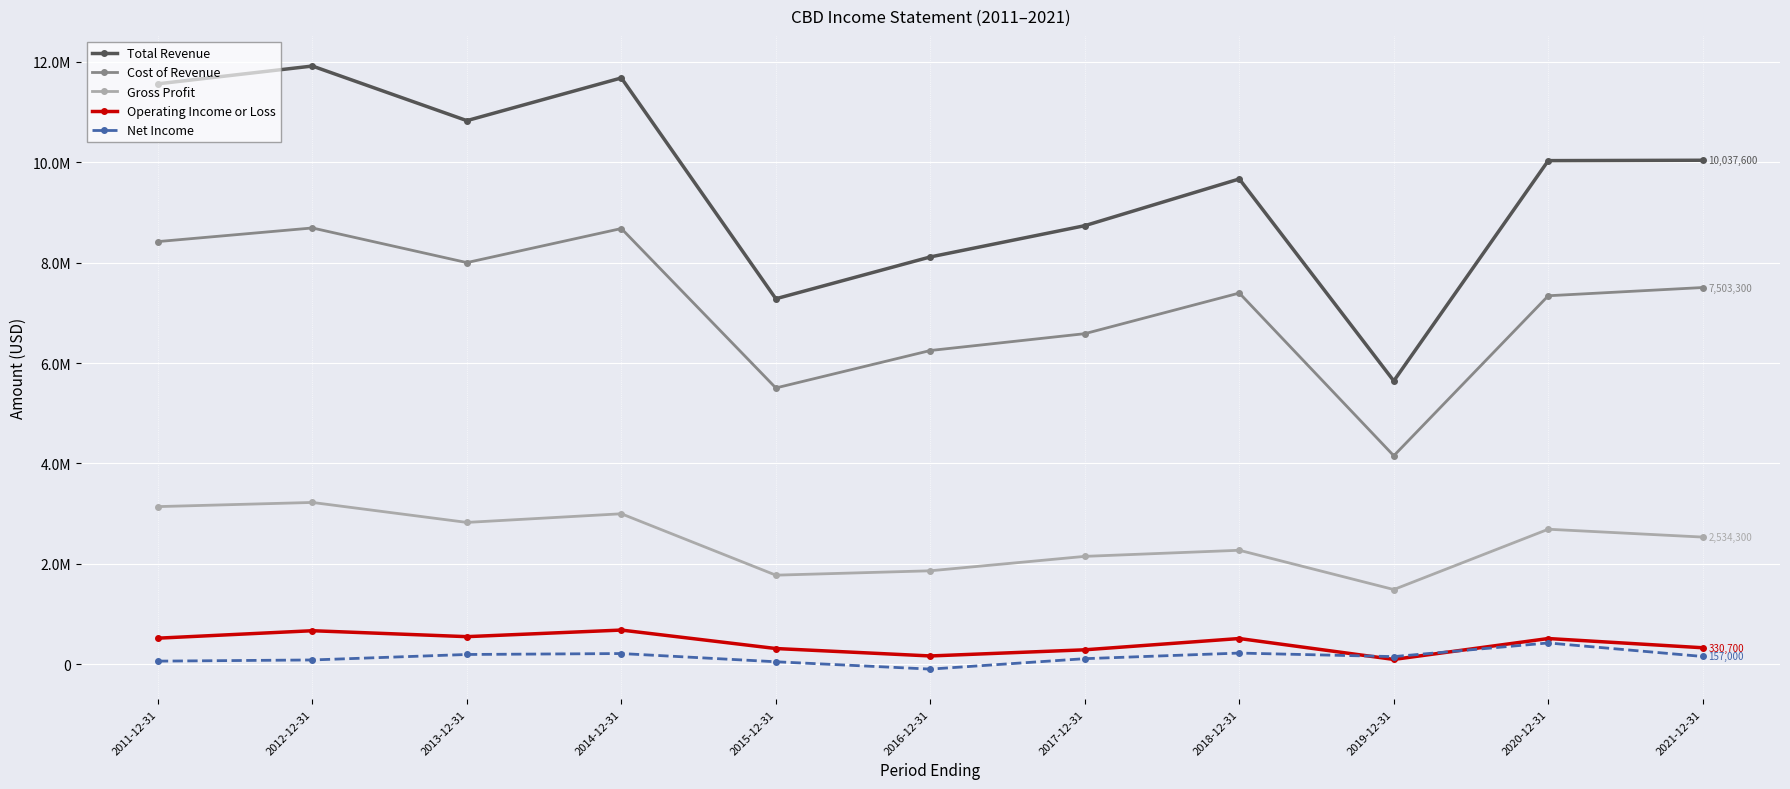

Is it true that Gross Profit equals 2734308 at 2016-12-31?

False